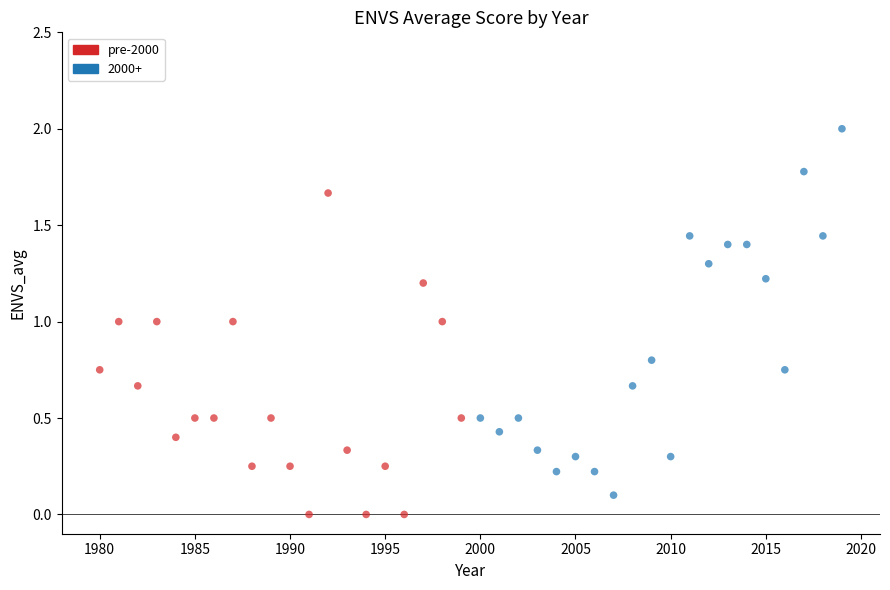

Which series reaches the maximum Y coordinate?

2000+